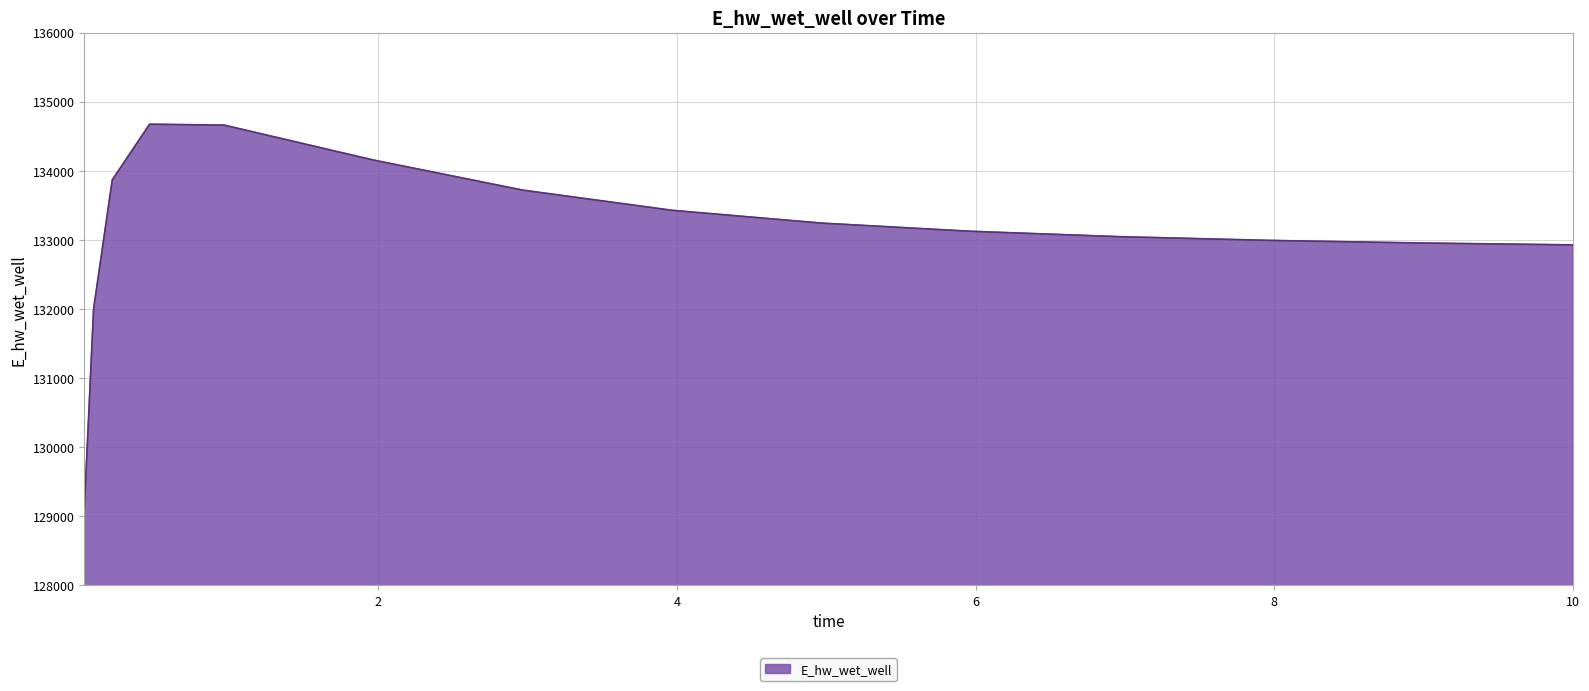

What is the maximum value shown in the chart?

134675.6